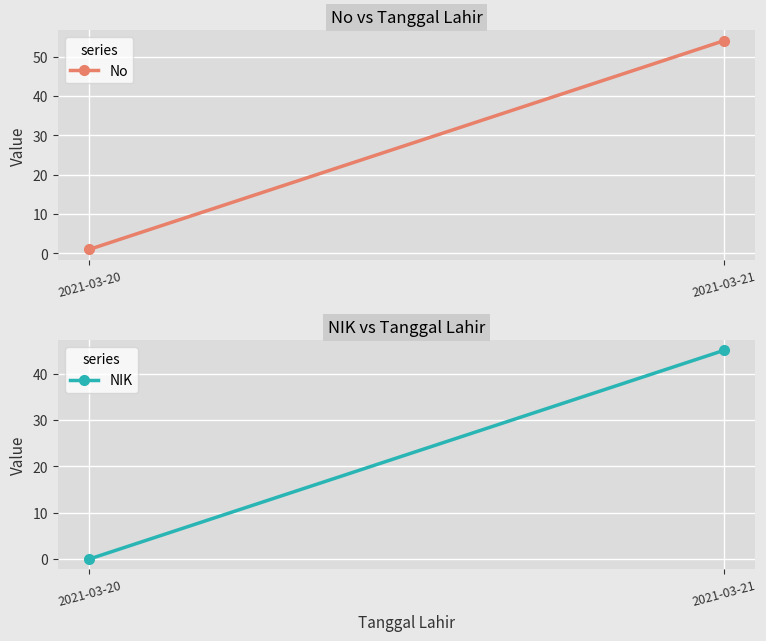

Reading left to right, transcribe all the data shown in this chart.

No: 1	54
NIK: 0	45